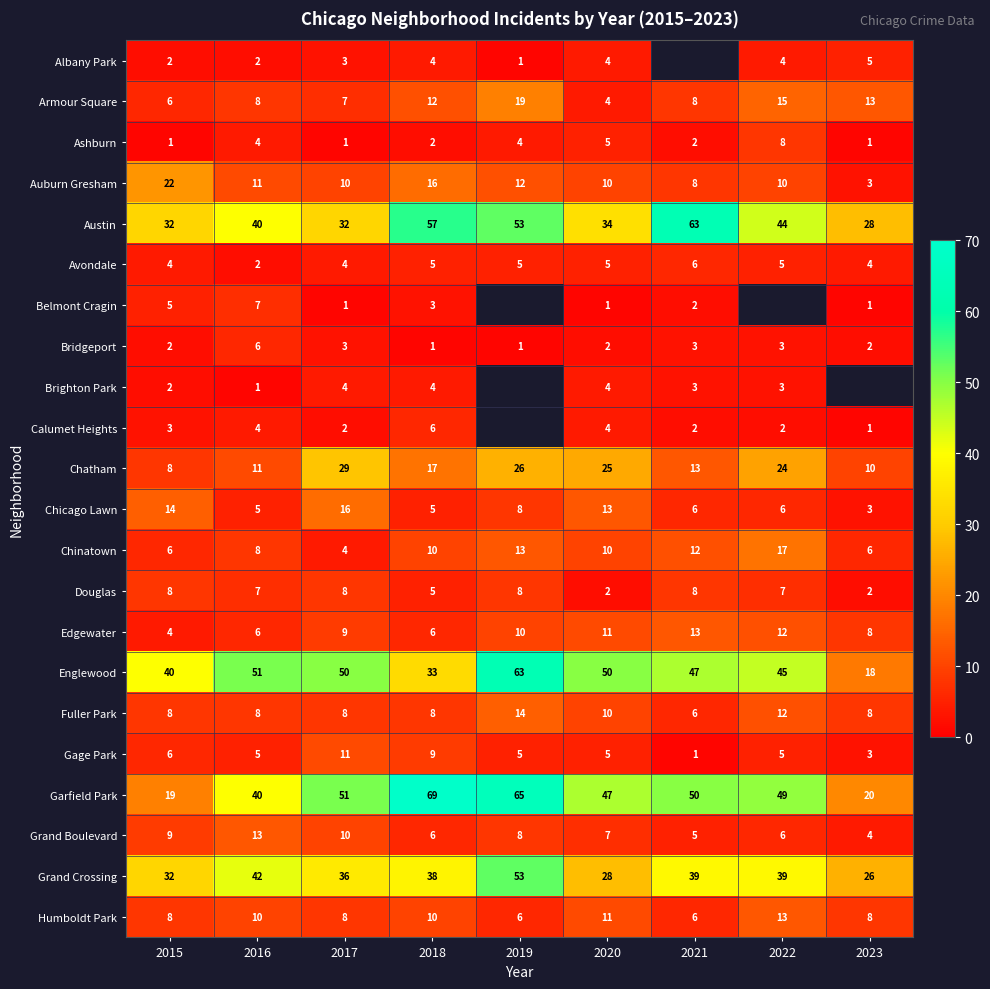

What is the difference between the Garfield Park values at 2015 and 2018?

50